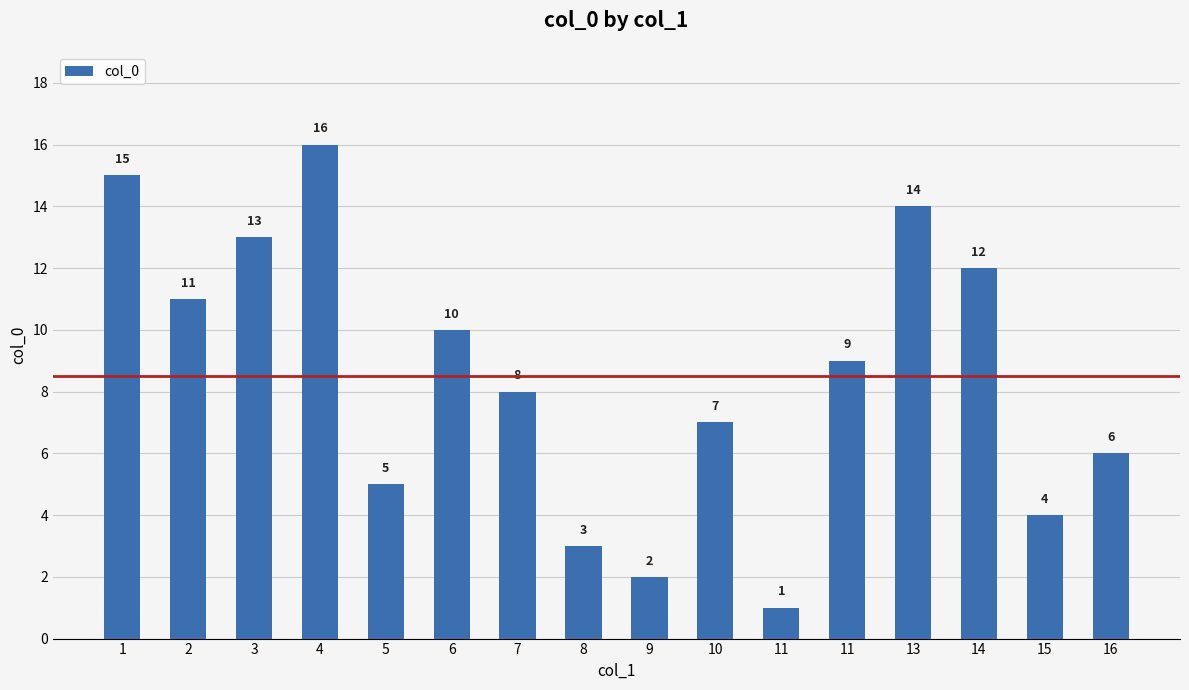

Does the chart contain any negative values?

No